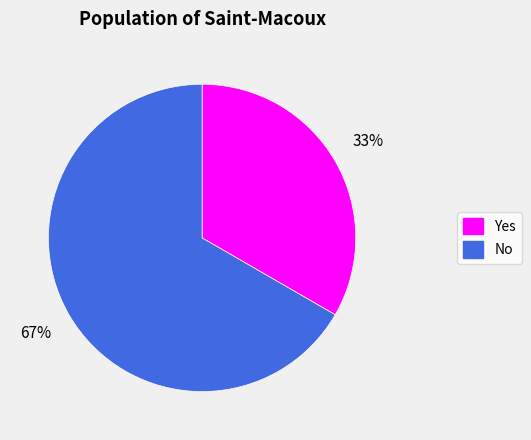

Which slice is the largest?

No